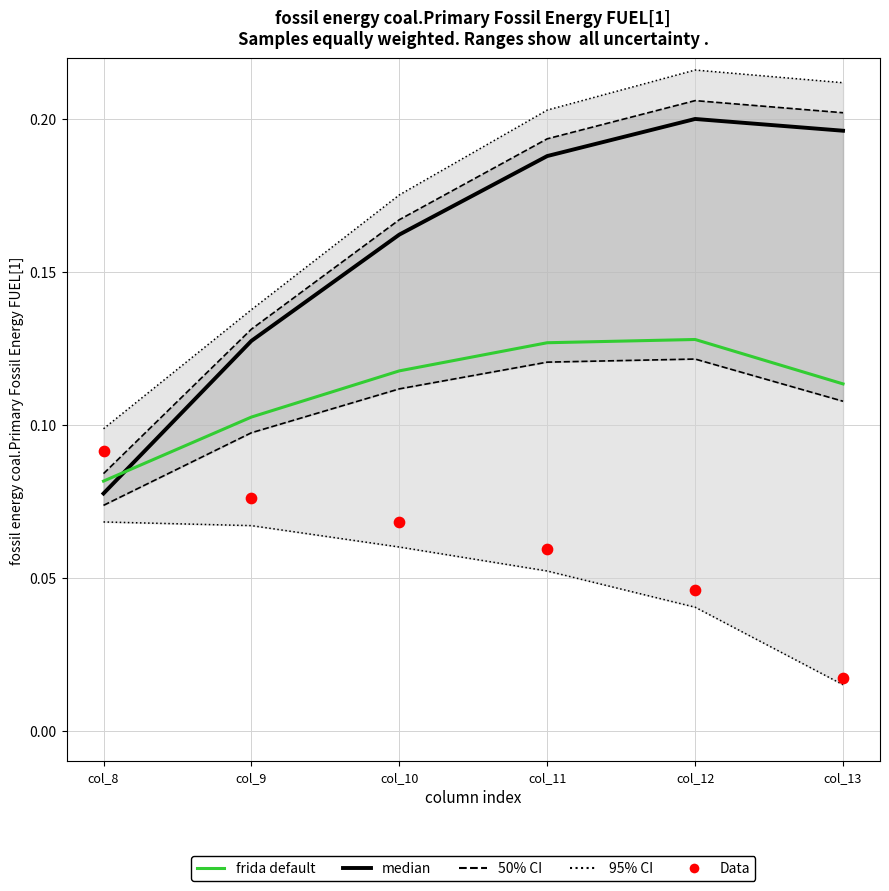

Which series has the largest Y range (max minus min)?

median